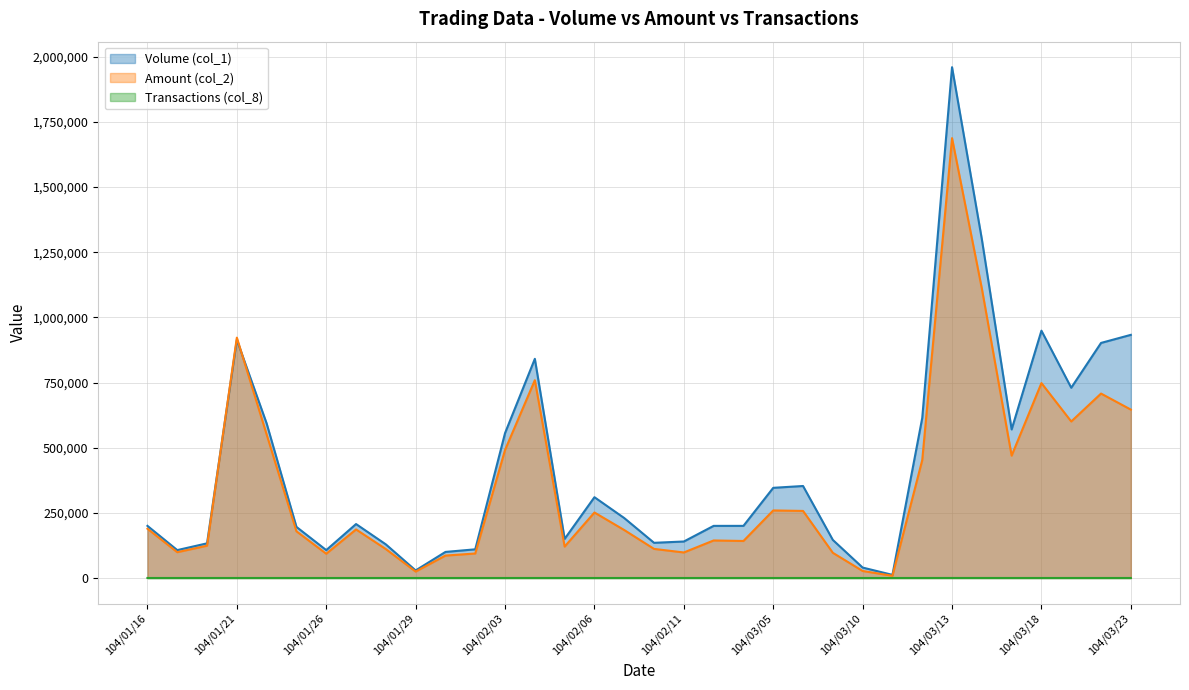

Which series has the widest spread of values?

Volume (col_1)